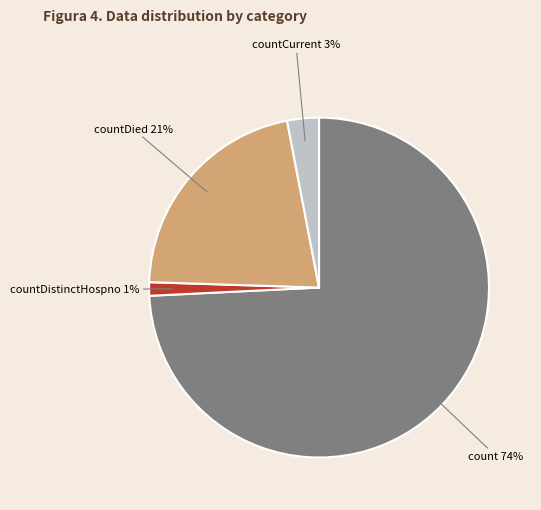

To the nearest percent, what is the average slice percentage?

25%